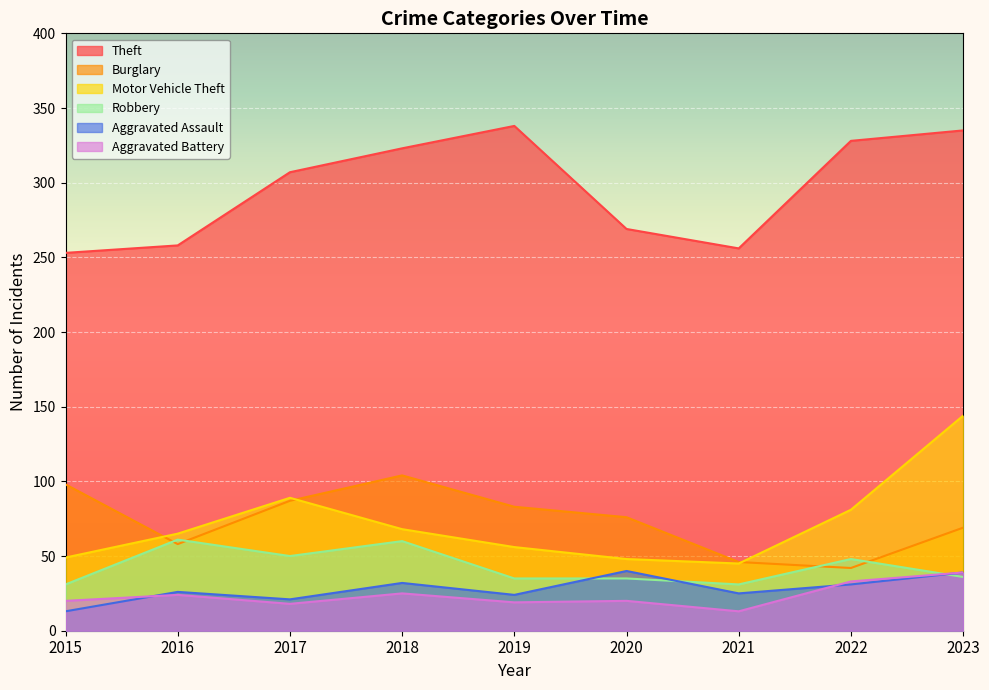

What value does the Theft series have at 2017, to the nearest 5?

305